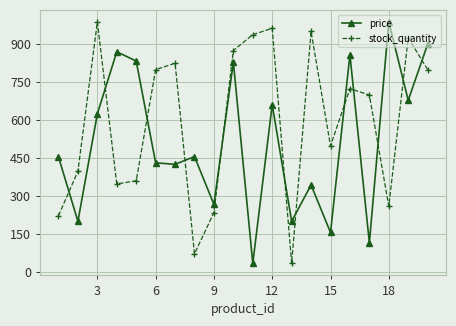

What is the minimum value for stock_quantity?

34.1